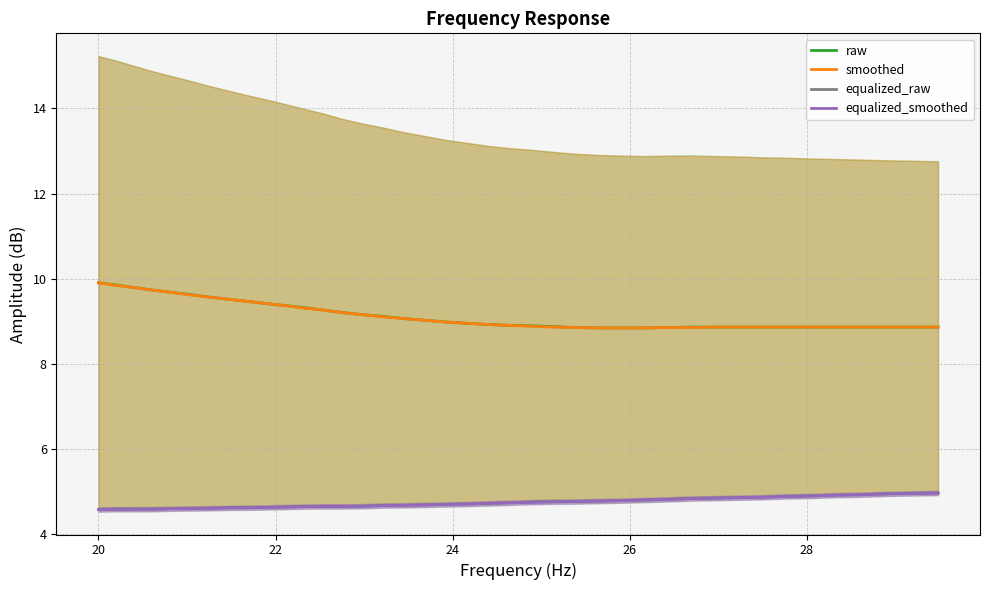

What is the maximum value for equalized_smoothed?

5.0